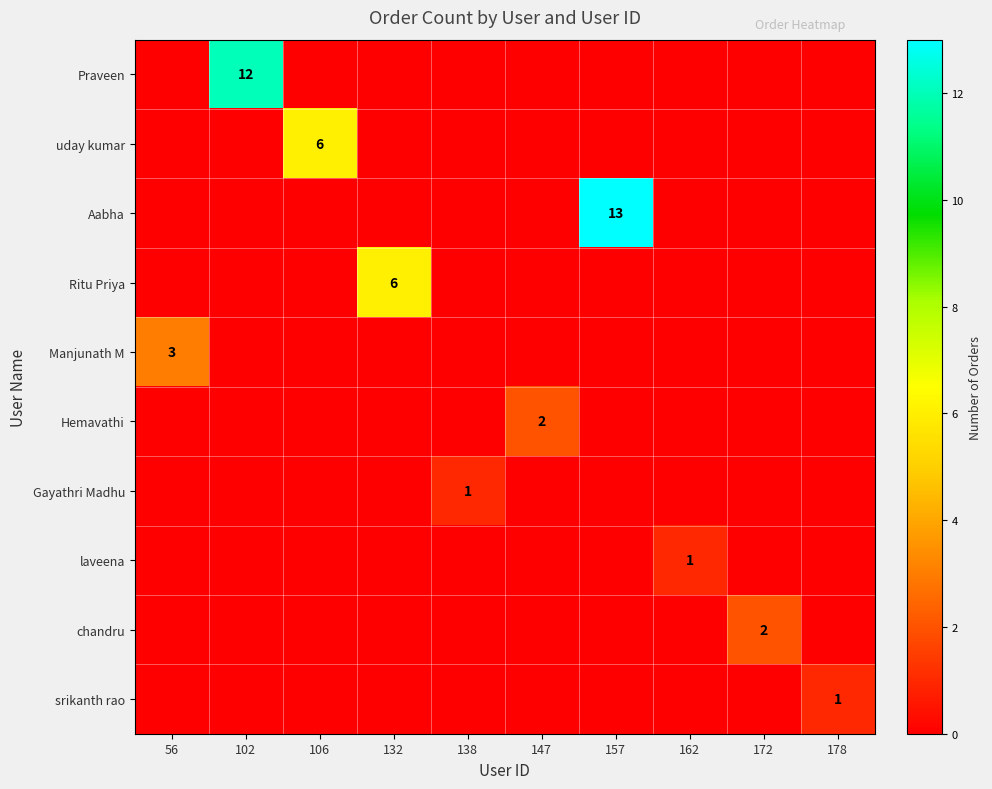

Is it true that Hemavathi equals 2 at 147?

True